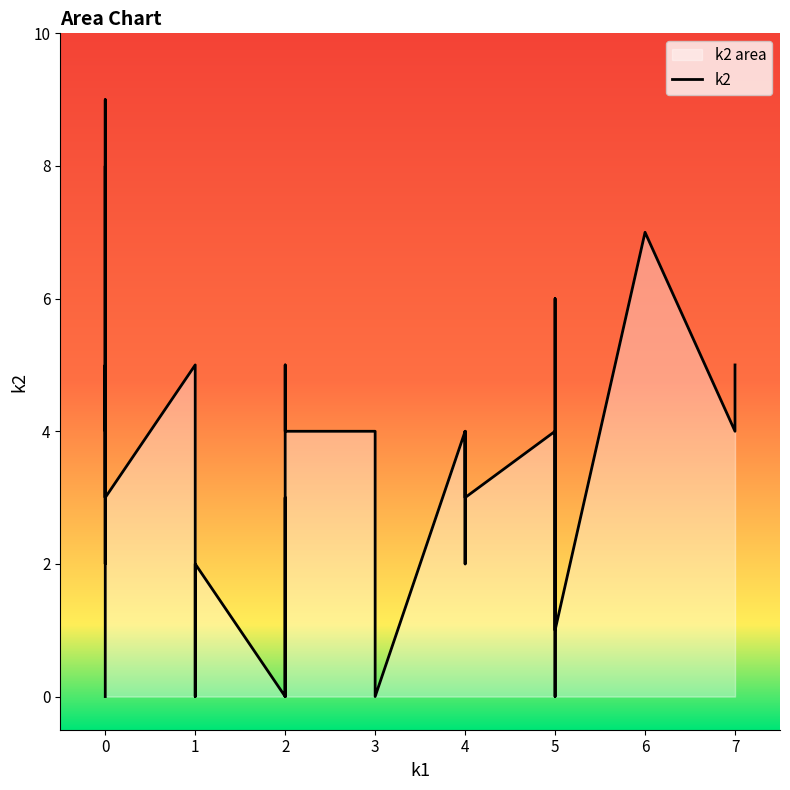

What is the sum of all k2 values?

128